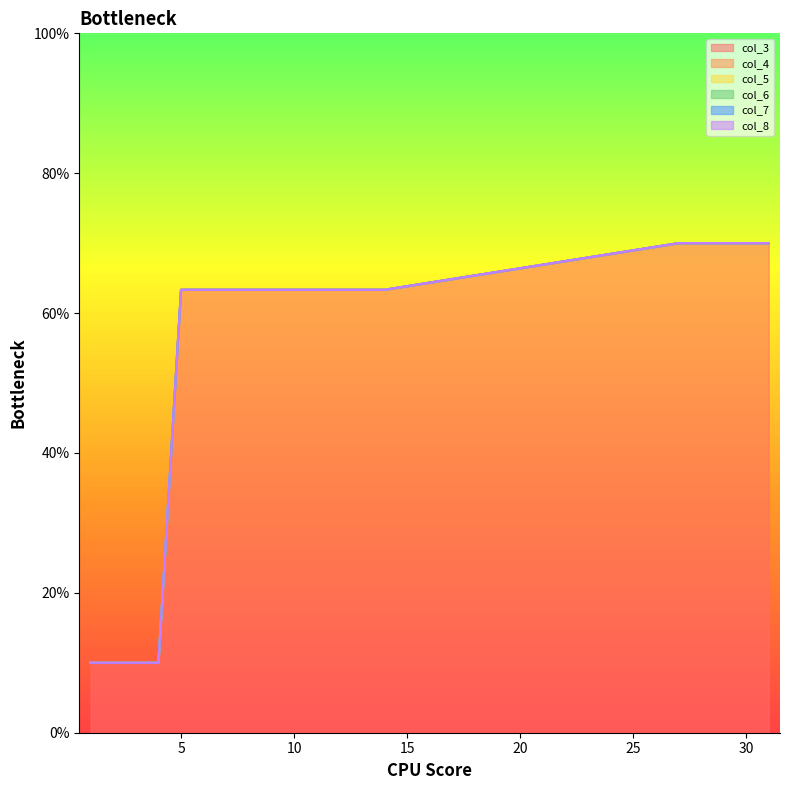

Which series has the largest range (max minus min)?

col_3